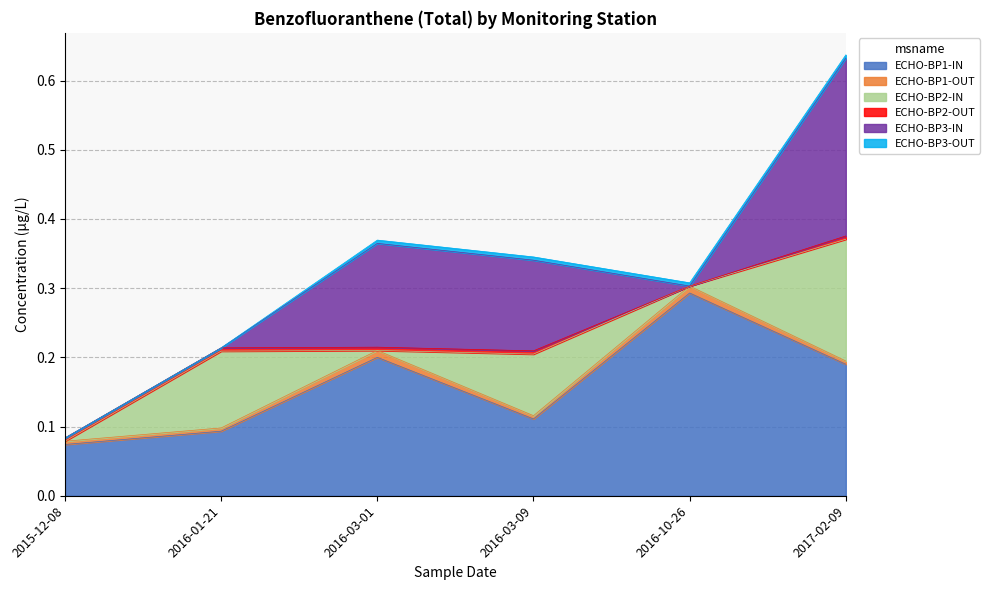

Where is ECHO-BP3-OUT nearest to the value 0?

2015-12-08